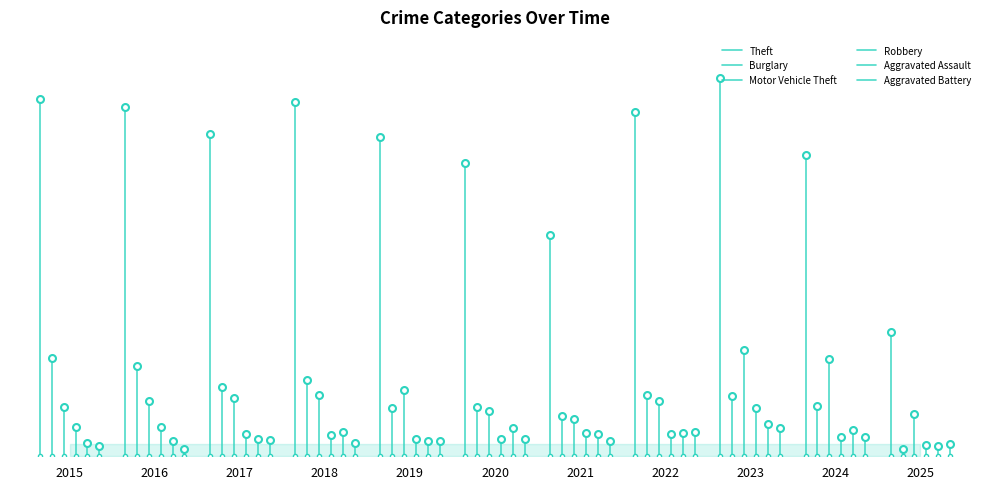

Is it true that Aggravated Assault equals 4 at 2015?

False